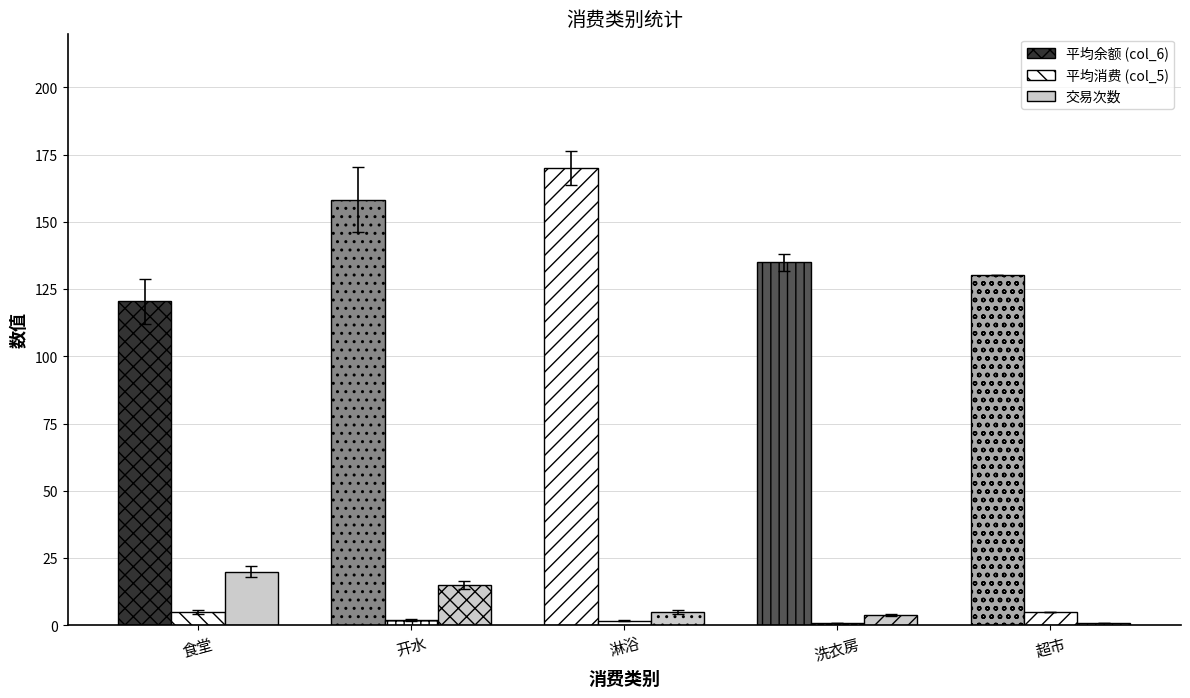

What is the approximate value of 交易次数 at 淋浴?

5.0